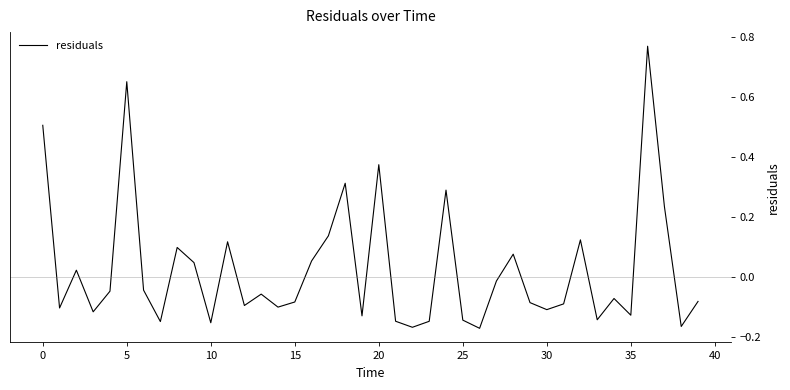

What is the difference between the maximum and minimum values?

0.9